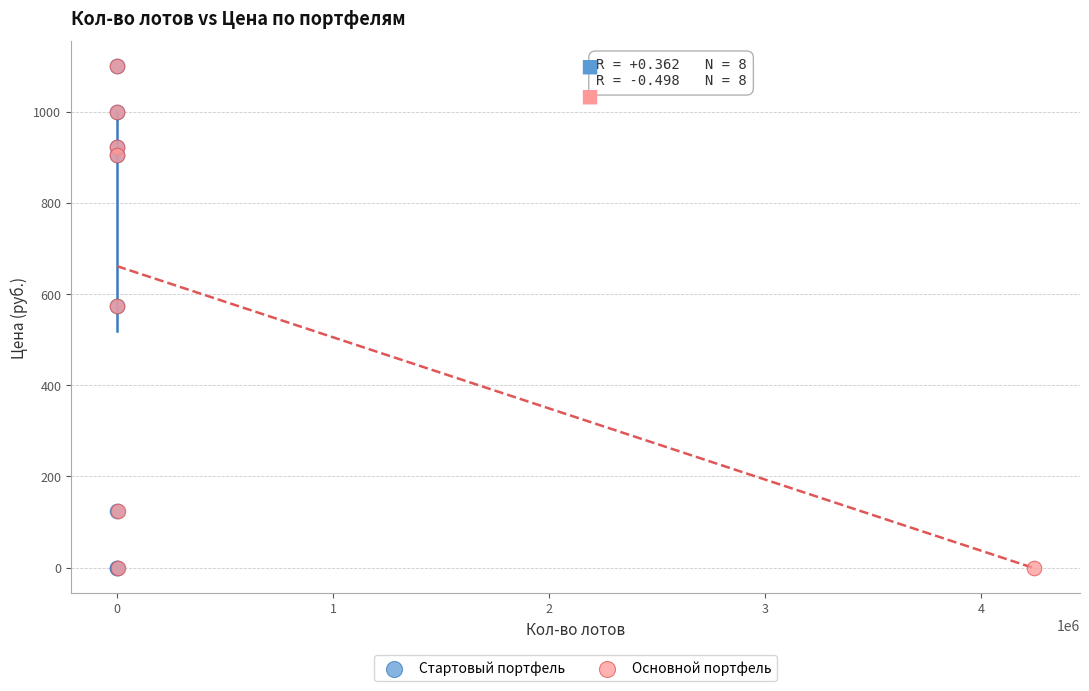

What are all the series names shown in the legend?

Стартовый портфель, Основной портфель